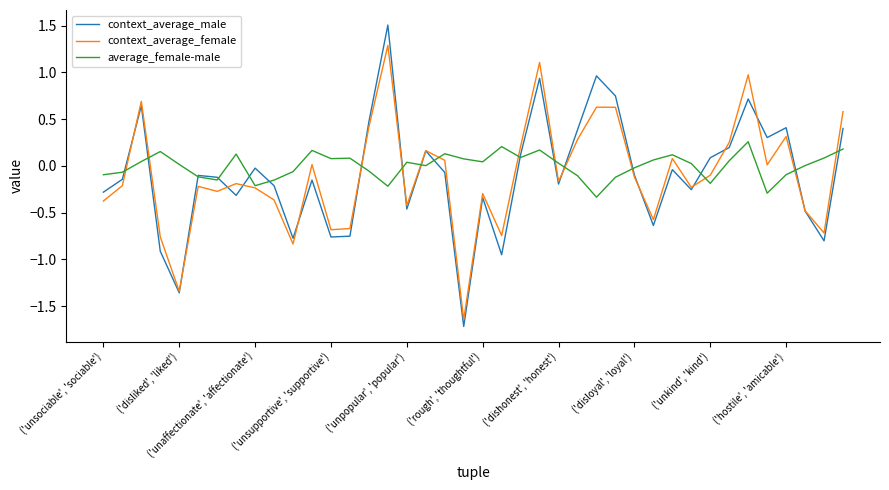

Count the number of categories in the chart.

40